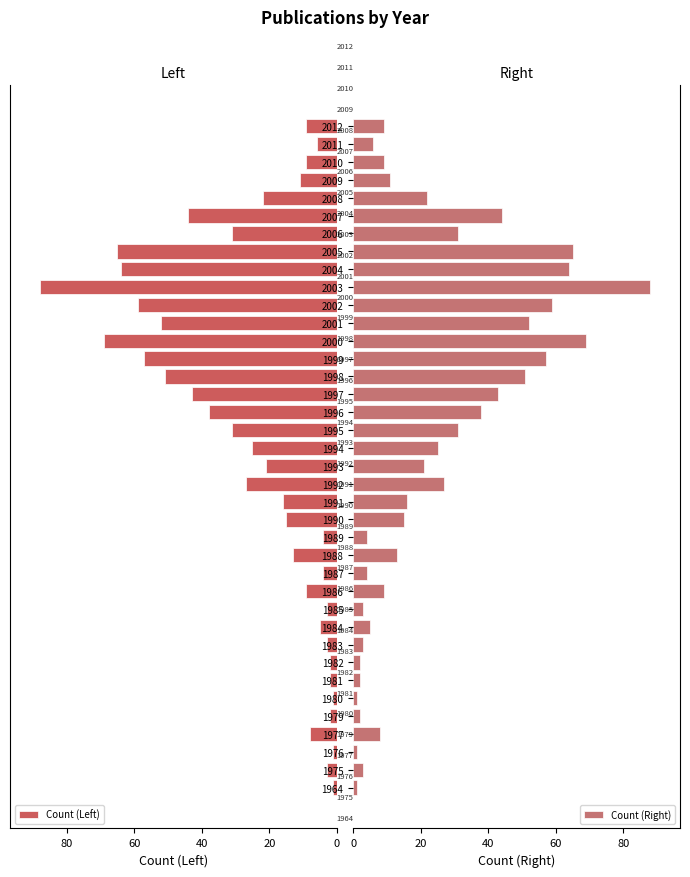

What is the difference between the maximum and minimum values in the Count (Left) series?

87